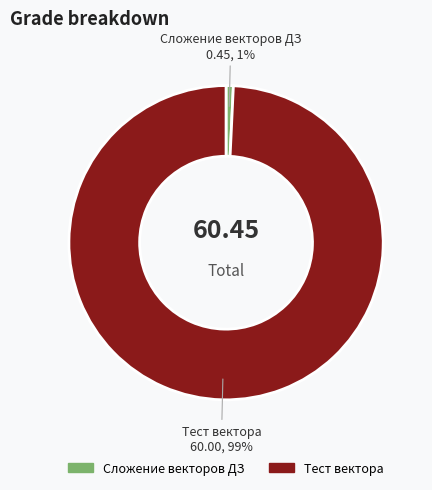

To the nearest percent, what portion does Сложение векторов ДЗ represent?

1%